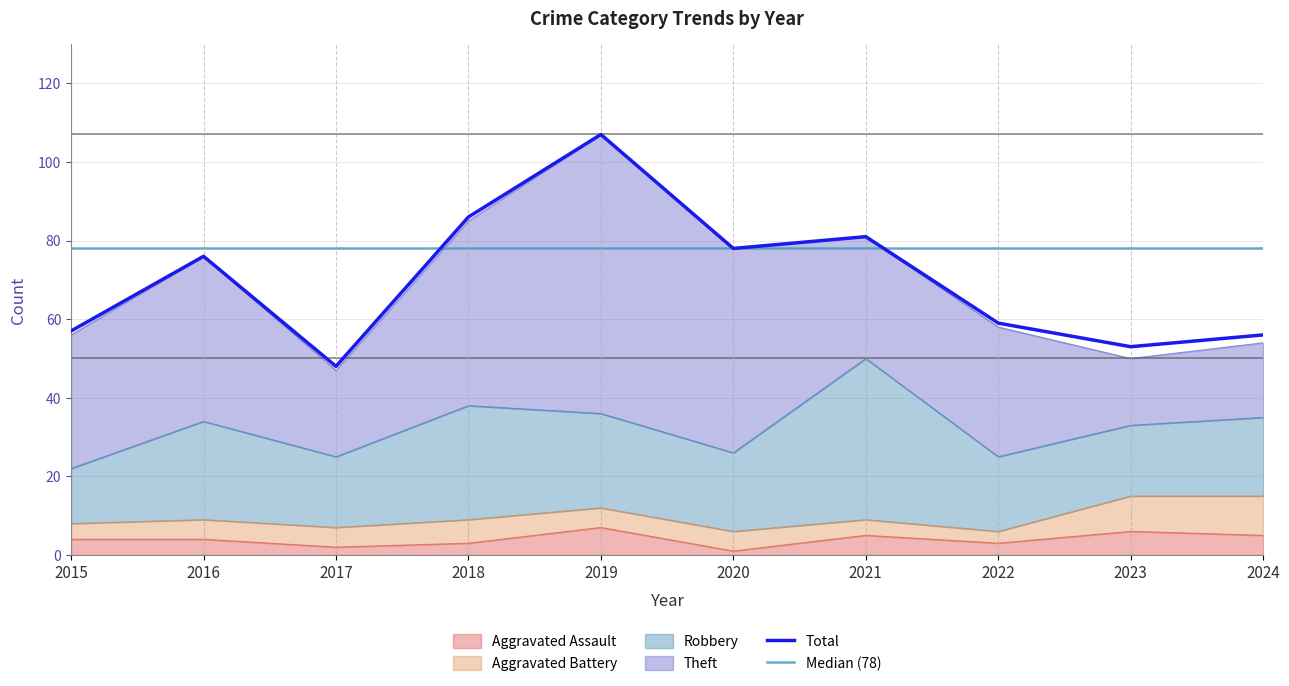

True or false: Theft and Aggravated Battery cross at least once.

False